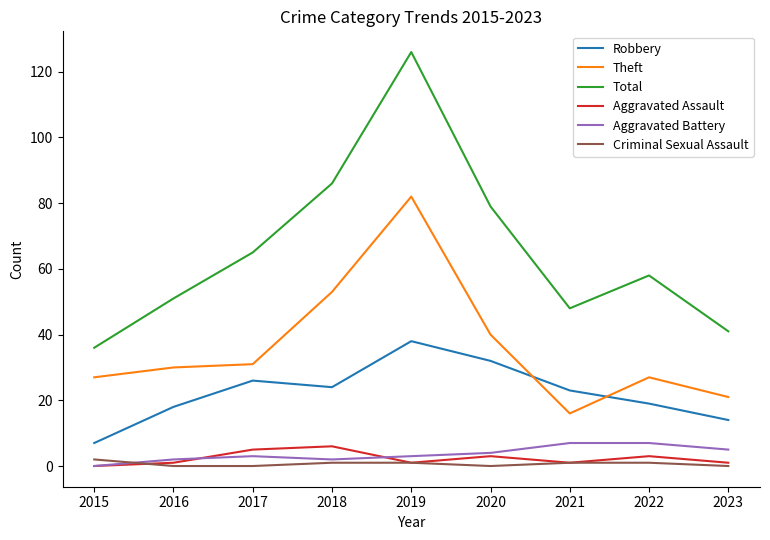

What is the spread (max minus min) of values at 2016?

51